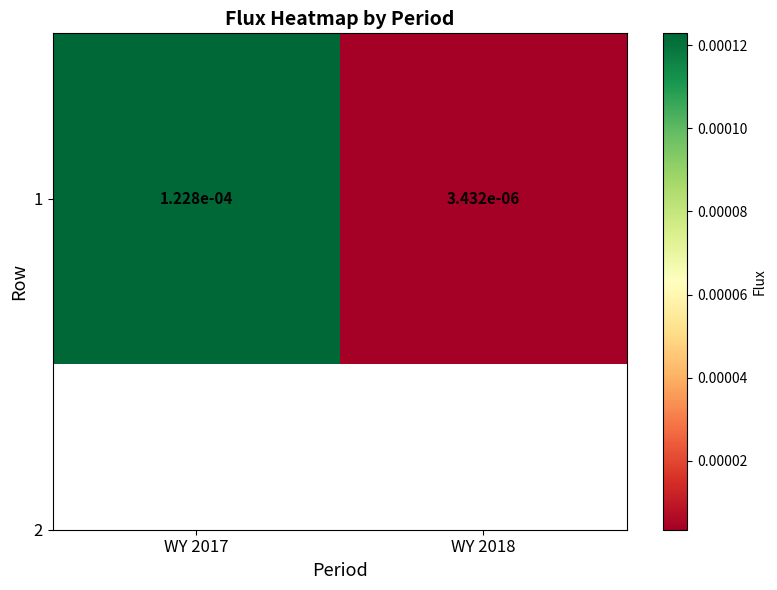

Rank the categories by value from highest to lowest.

WY 2017, WY 2018